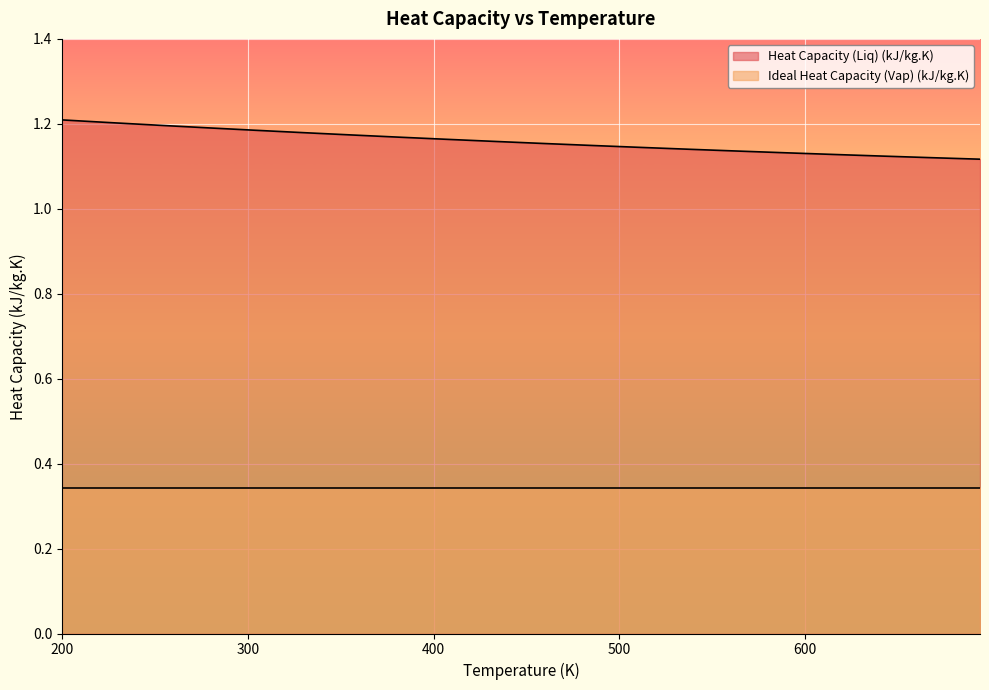

List the series in order of their peak value, highest first.

Heat Capacity (Liq) (kJ/kg.K), Ideal Heat Capacity (Vap) (kJ/kg.K)